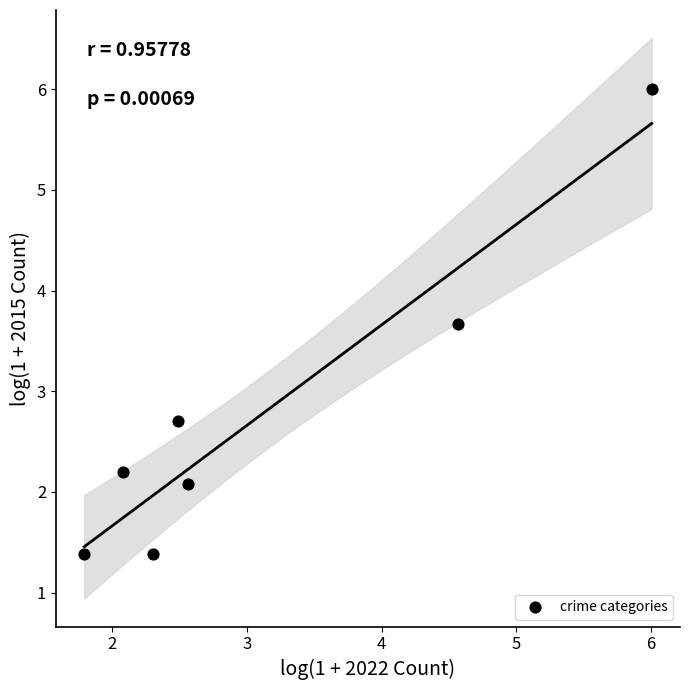

What Y value in the scatter plot is closest to 3?

2.7